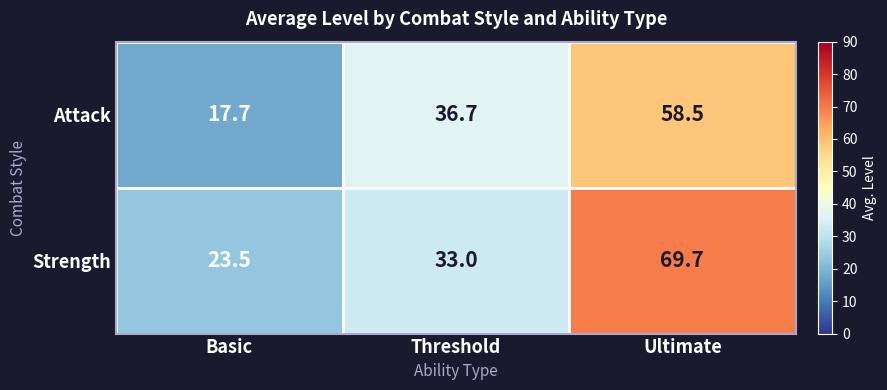

True or false: Strength has a value of 33.0 at Threshold.

True